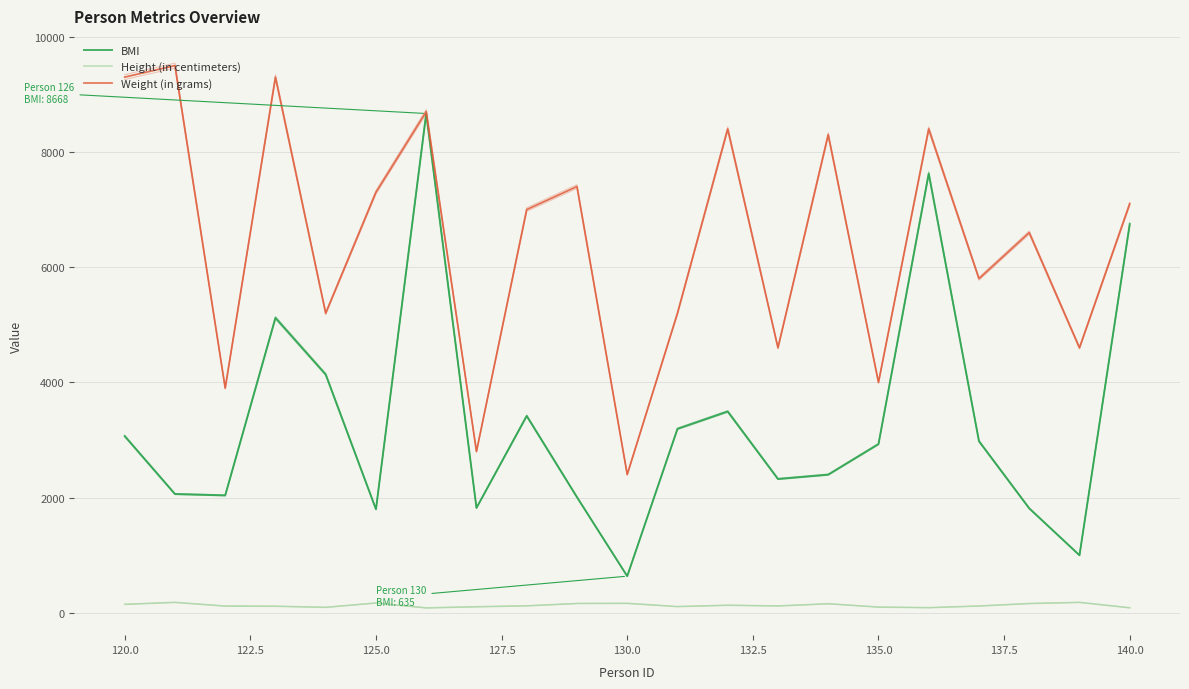

What are all the series names shown in the legend?

BMI, Height (in centimeters), Weight (in grams)